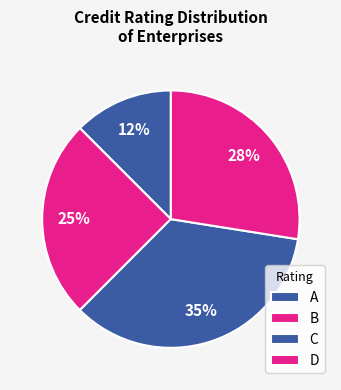

How many segments does this pie chart have?

4